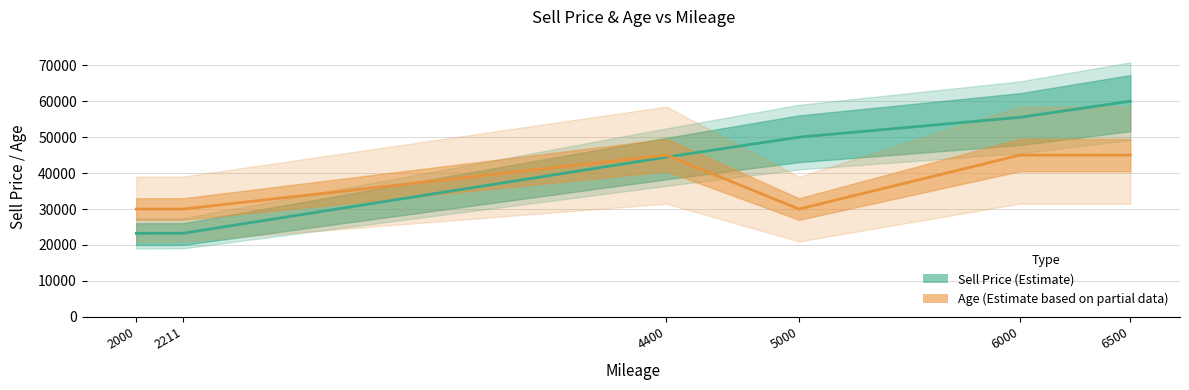

Which series ends up on top after the final intersection of Age and Sell?

Sell